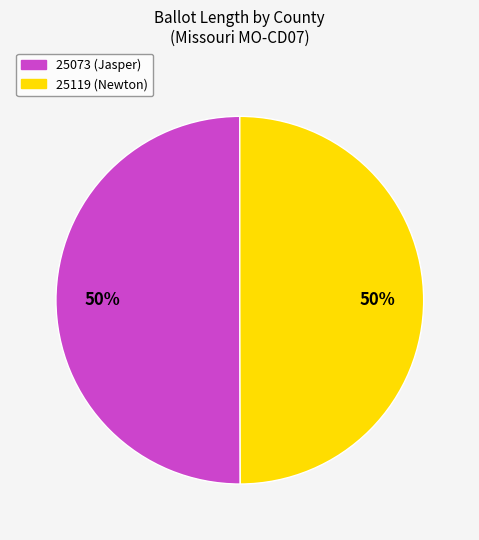

How many segments does this pie chart have?

2